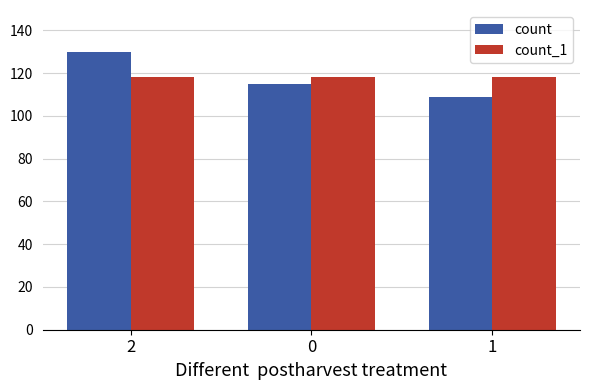

The count_1 series shows 118 at 1. True or false?

True